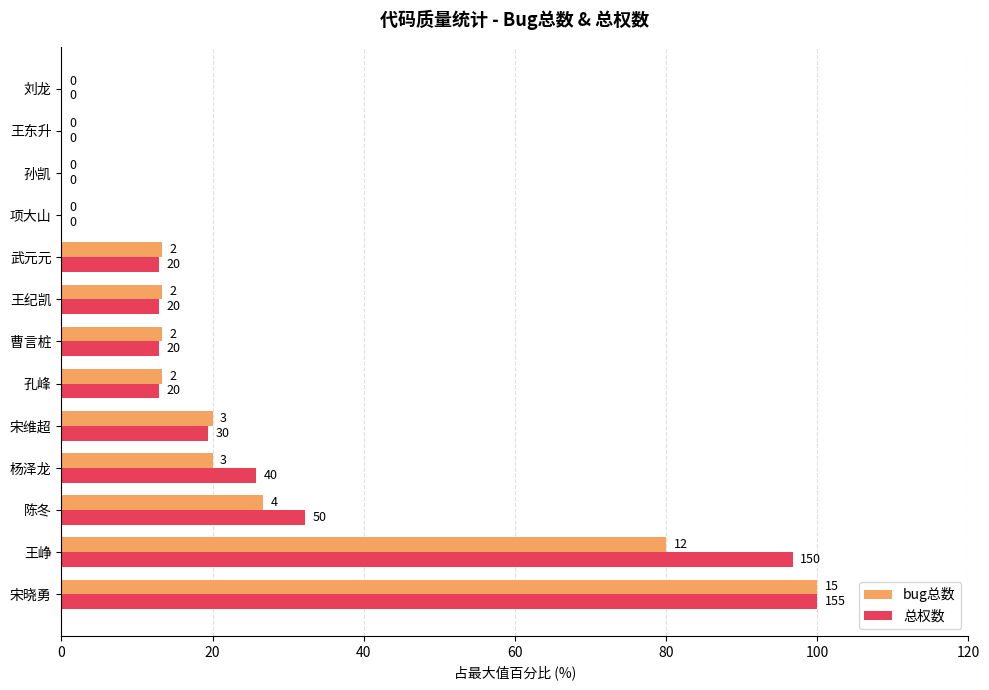

Which series has the largest range (max minus min)?

bug总数